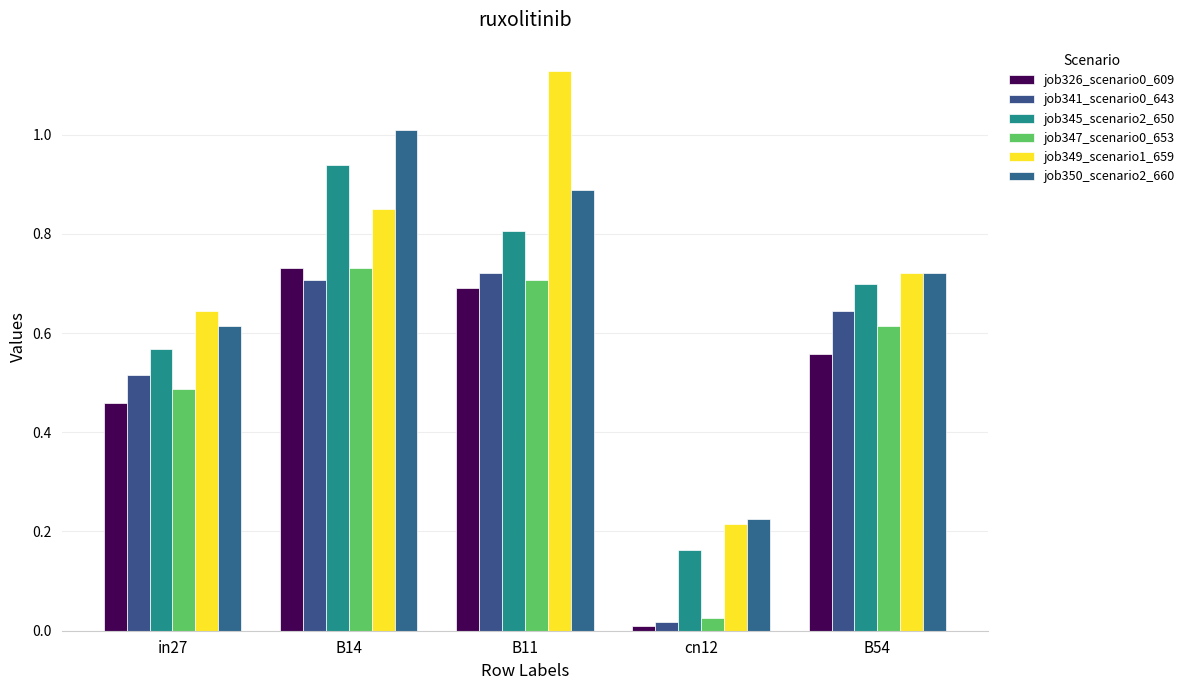

Are the bars horizontal?

No